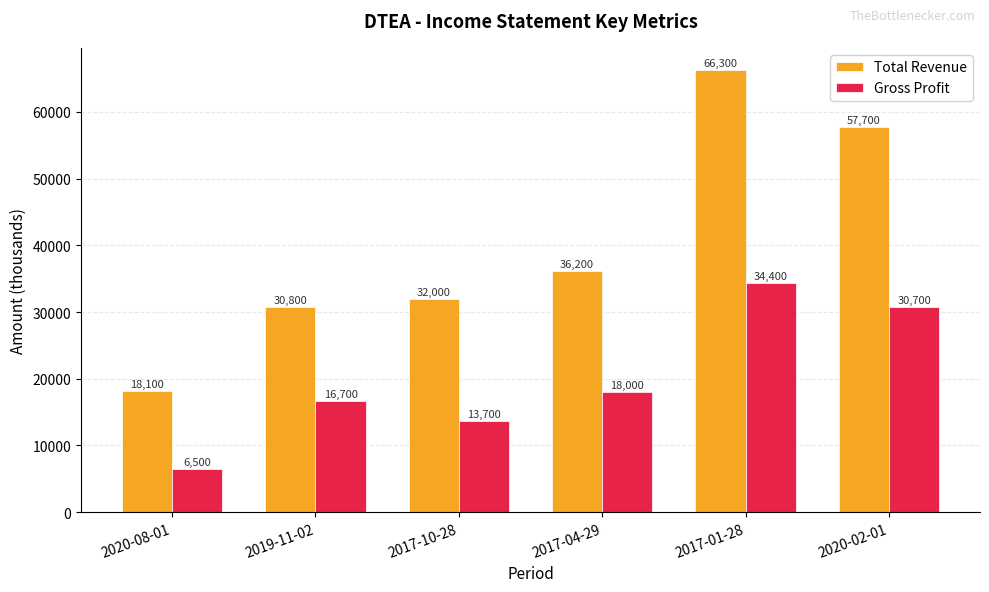

What is the difference between the highest and lowest values at 2020-02-01?

27000